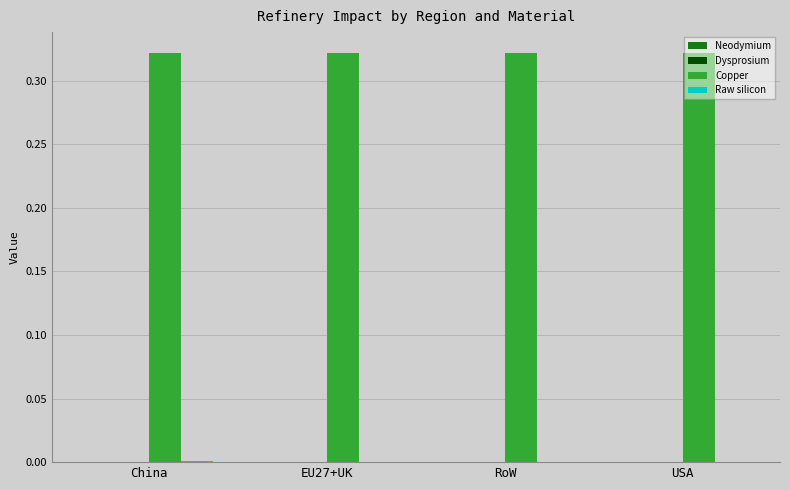

True or false: Copper has a value of 0.1 at China.

False